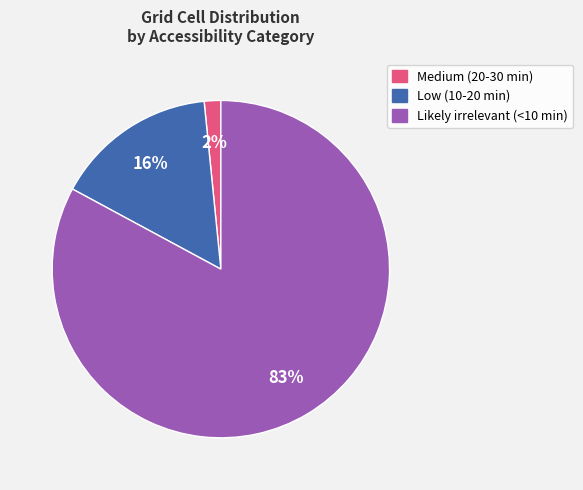

Is there any slice that represents more than half of the pie?

Yes